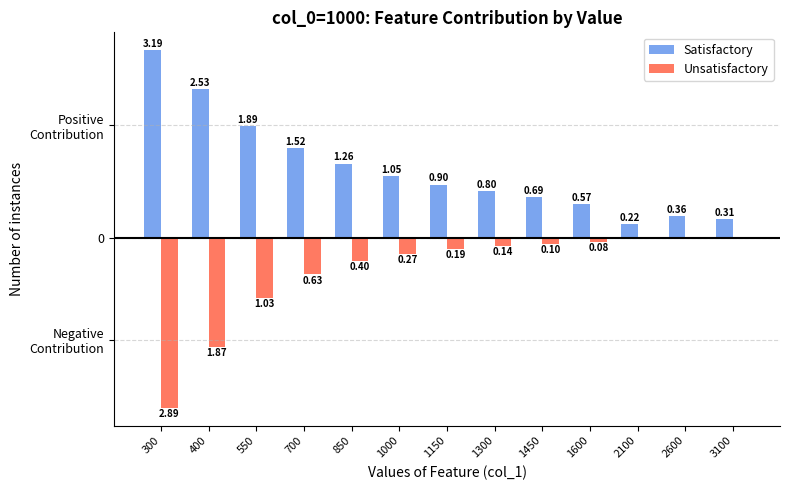

Rank the series by their average value, from highest to lowest.

Satisfactory, Unsatisfactory